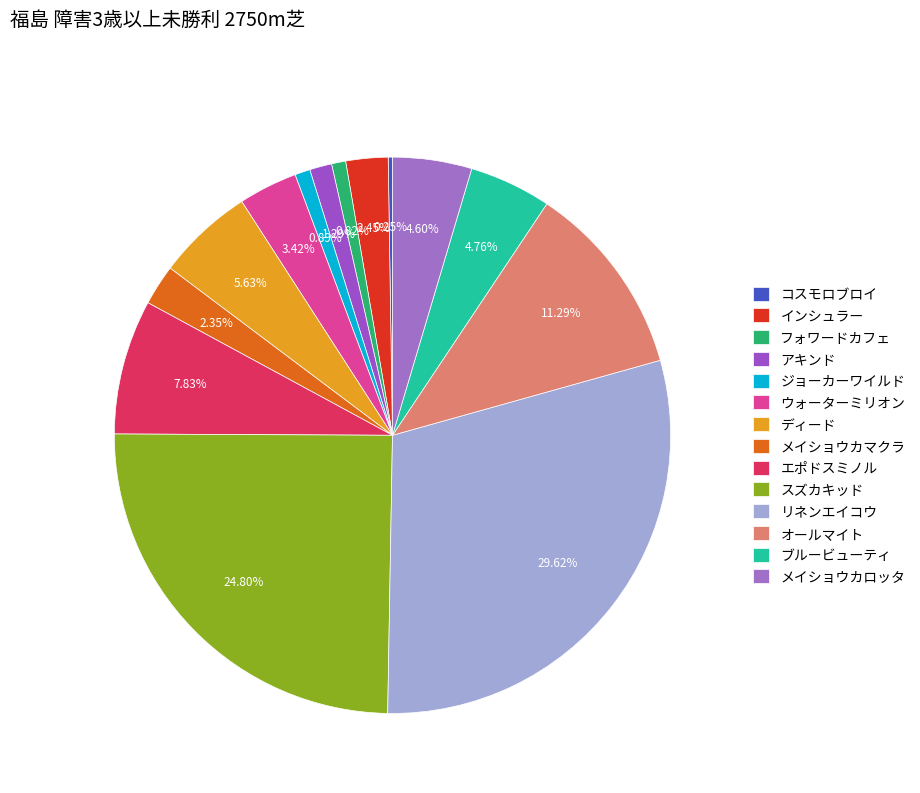

What percentage is the メイショウカマクラ slice, to the nearest percent?

2%